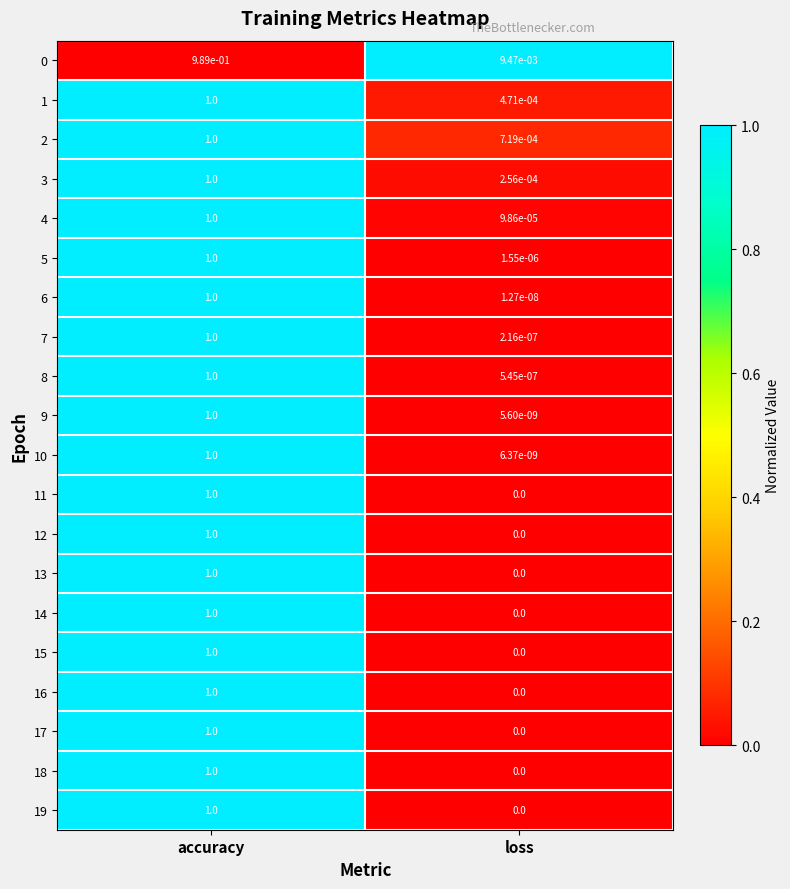

Rank the categories by 15 value from lowest to highest.

loss, accuracy